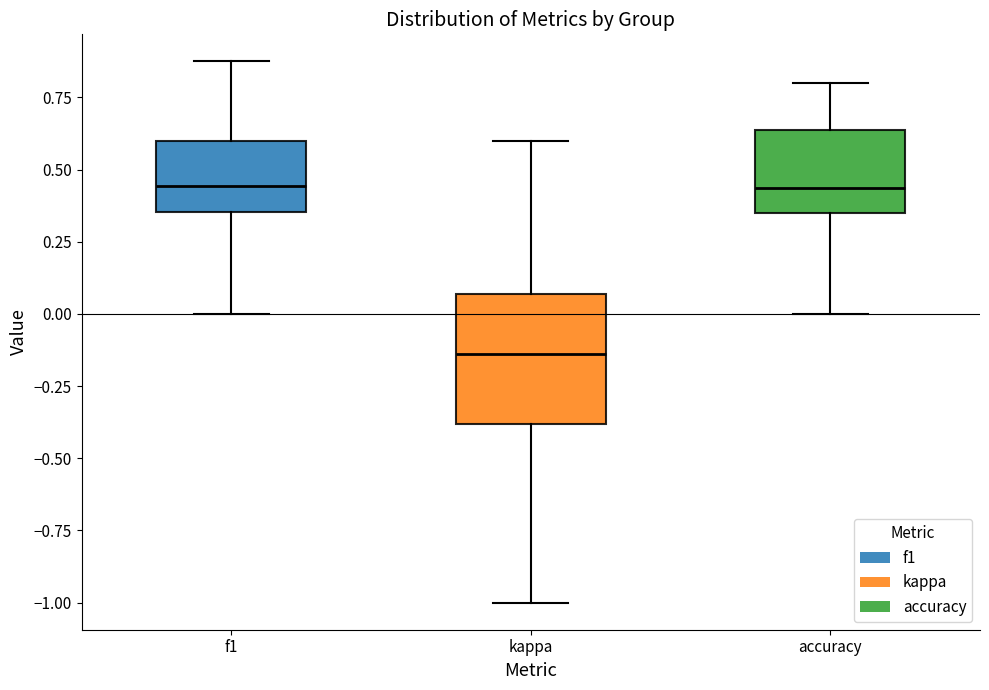

Where does the median line of the box for accuracy sit on the y-axis? The values are not printed on the chart, so give them approximately, as read against the axis.

0.45